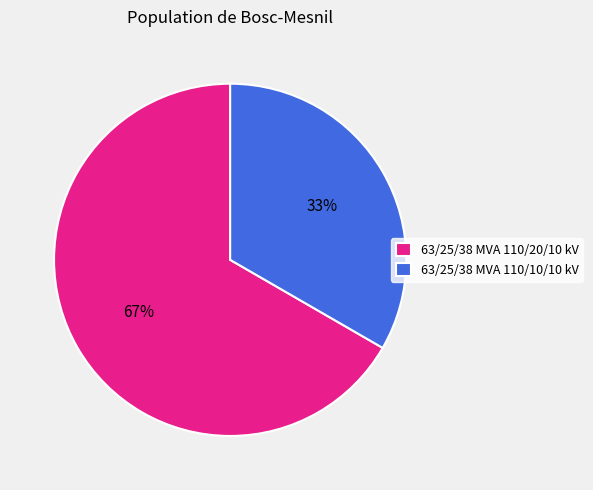

Is there any slice that represents more than half of the pie?

Yes